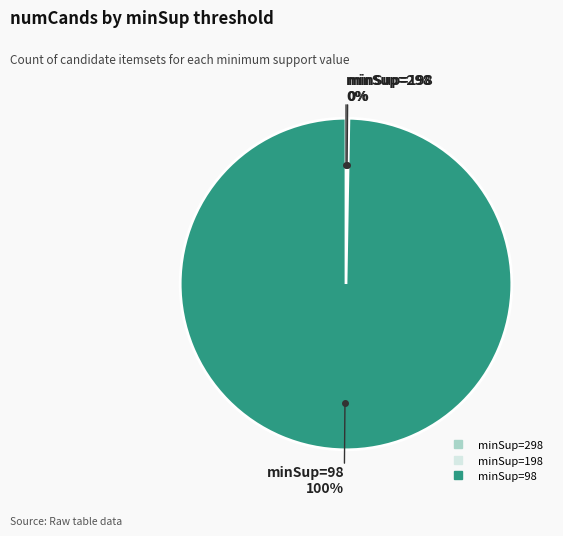

To the nearest percent, what is the average slice percentage?

33%